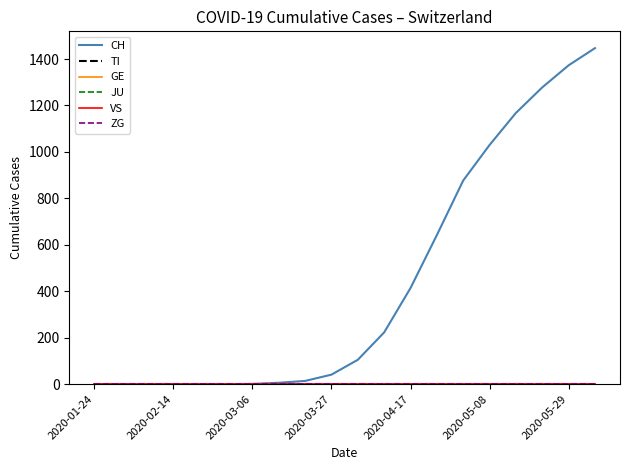

Reading left to right, extract all data points from this chart.

CH: 0	0	0	0	0	0	1	6	14	41	105	223	414	642	877	1030	1168	1278	1373	1447
TI: 0	0	0	0	0	0	0	0	0	0	0	0	0	0	0	0	0	0	0	0
GE: 0	0	0	0	0	0	0	0	0	0	0	0	0	0	0	0	0	0	0	0
JU: 0	0	0	0	0	0	0	0	0	0	0	0	0	0	0	0	0	0	0	0
VS: 0	0	0	0	0	0	0	0	0	0	0	0	0	0	0	0	0	0	0	0
ZG: 0	0	0	0	0	0	0	0	0	0	0	0	0	0	0	0	0	0	0	0